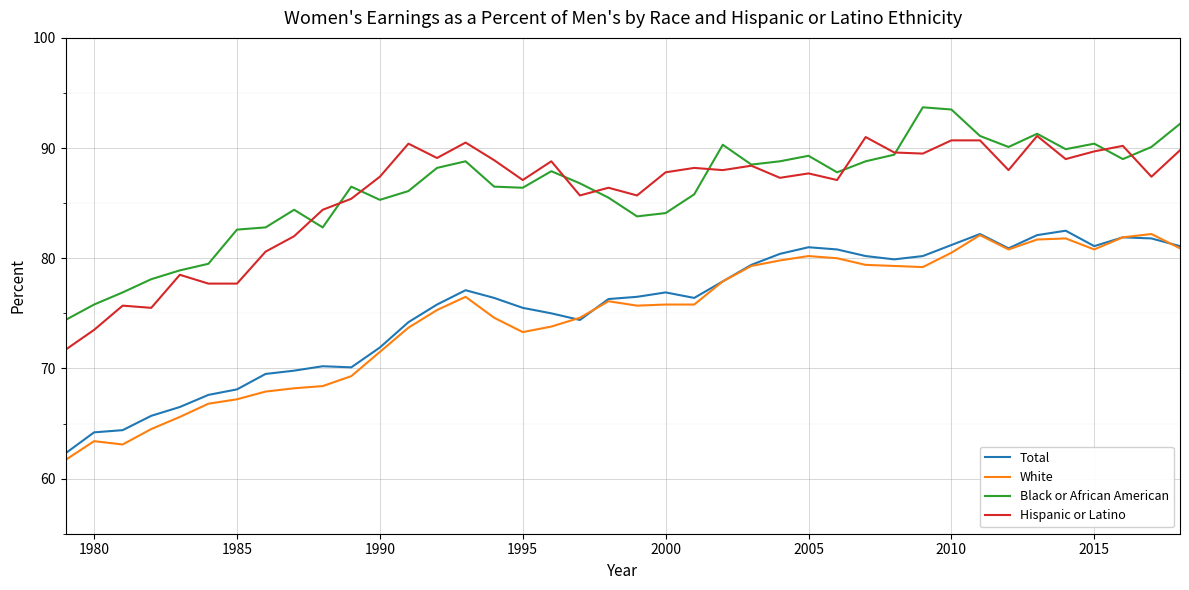

What is the lowest value of the Black or African American series?

74.4